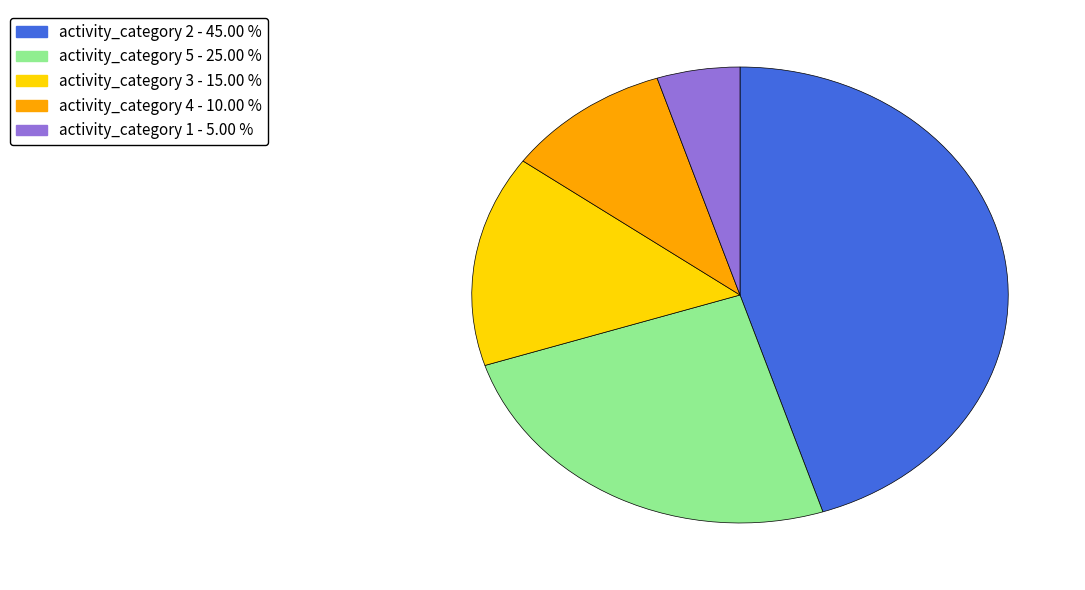

Is there any slice that represents more than half of the pie?

No